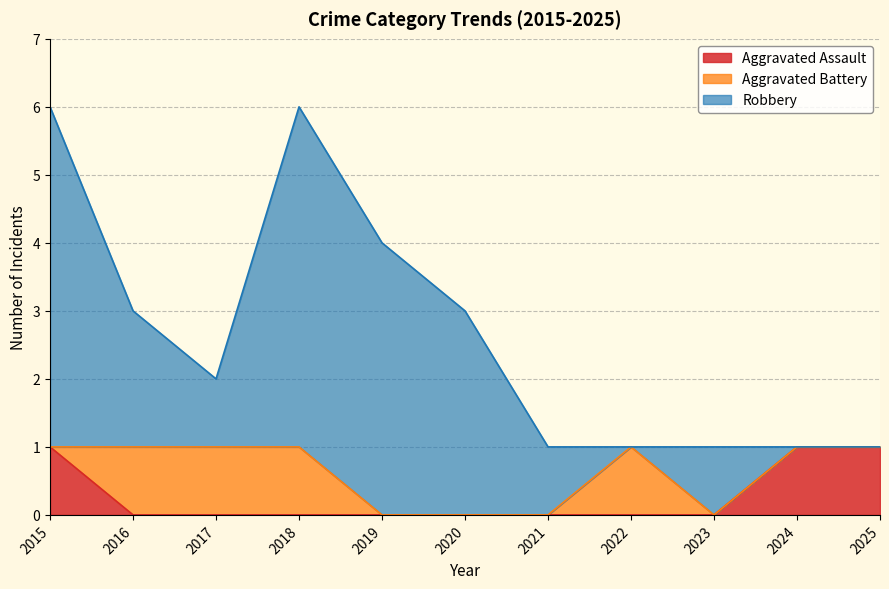

The value of Aggravated Battery at 2021 is 0. True or false?

False